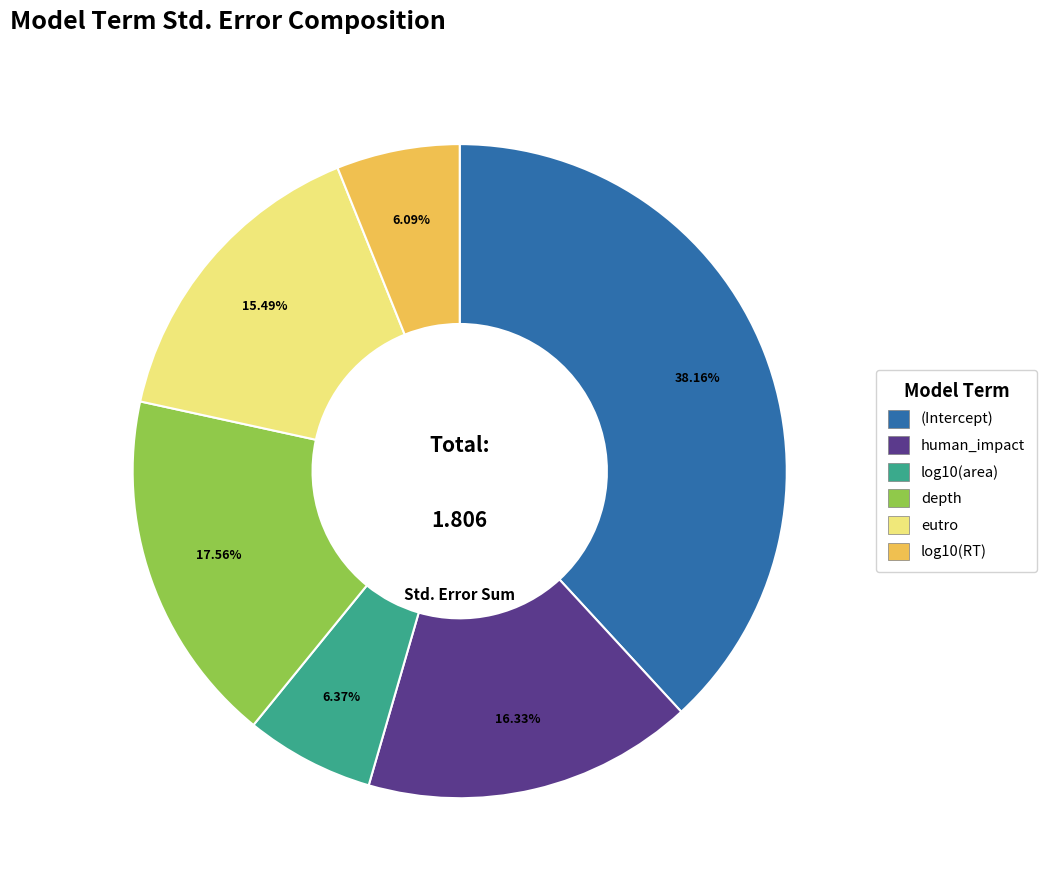

Which category has the biggest portion of the pie?

(Intercept)